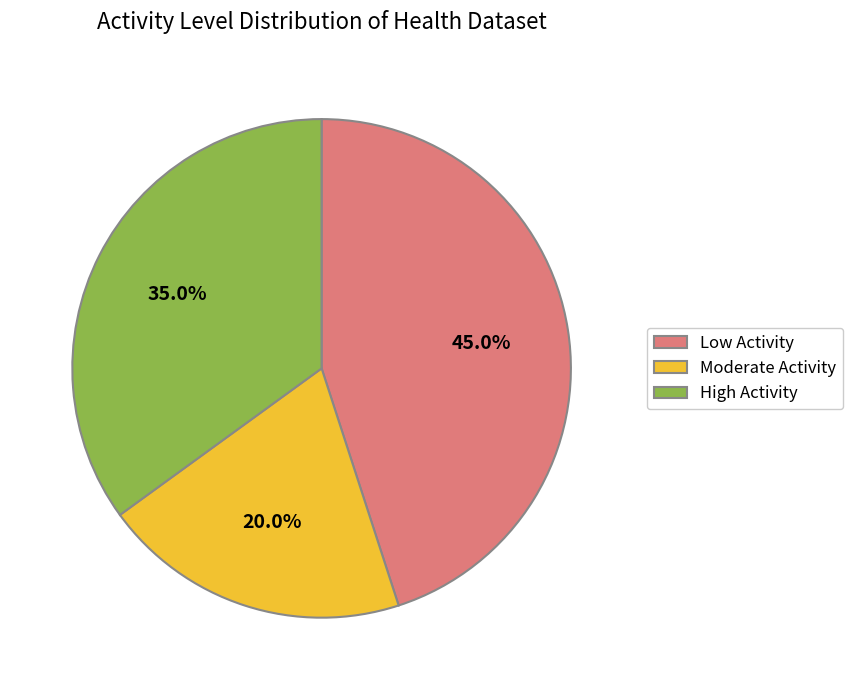

To the nearest percent, what percentage of the pie is Moderate?

20%